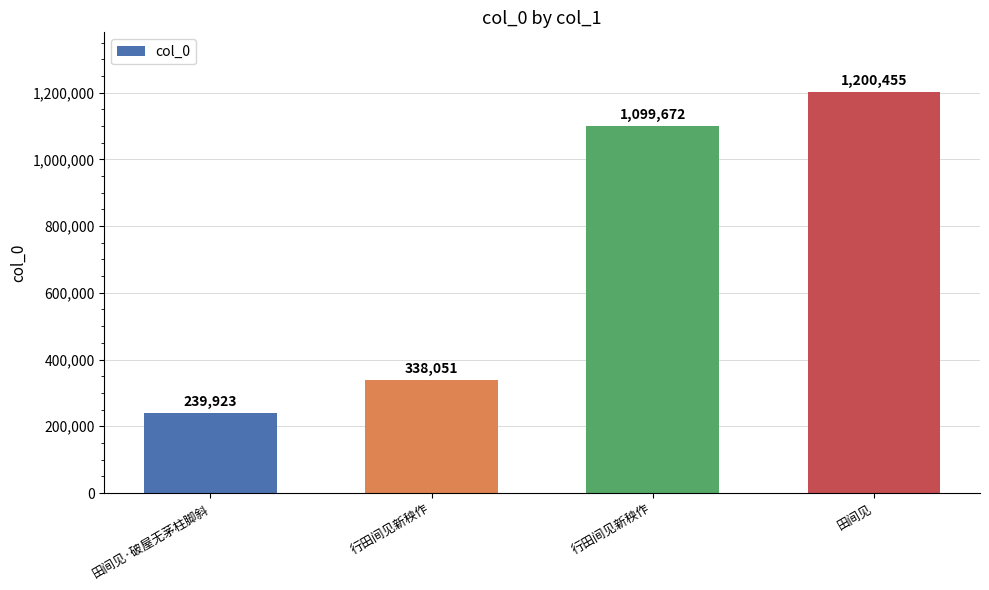

How many bars are there in total?

4